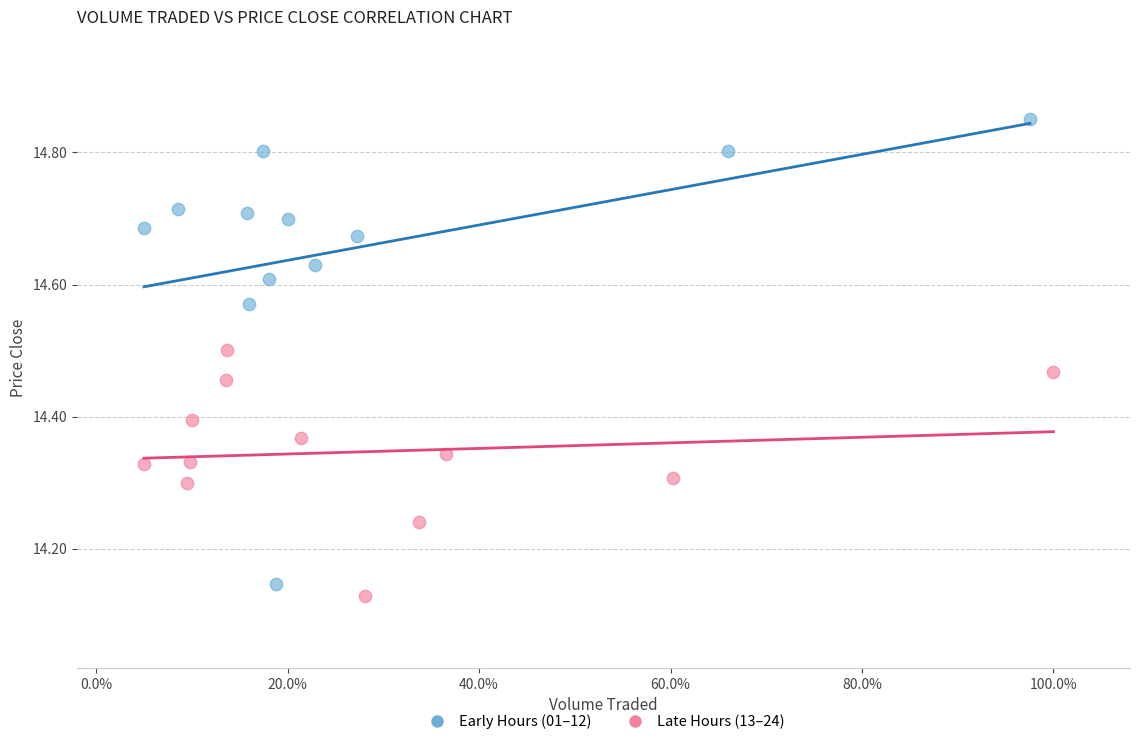

What are all the series names shown in the legend?

Early Hours (01–12), Late Hours (13–24)